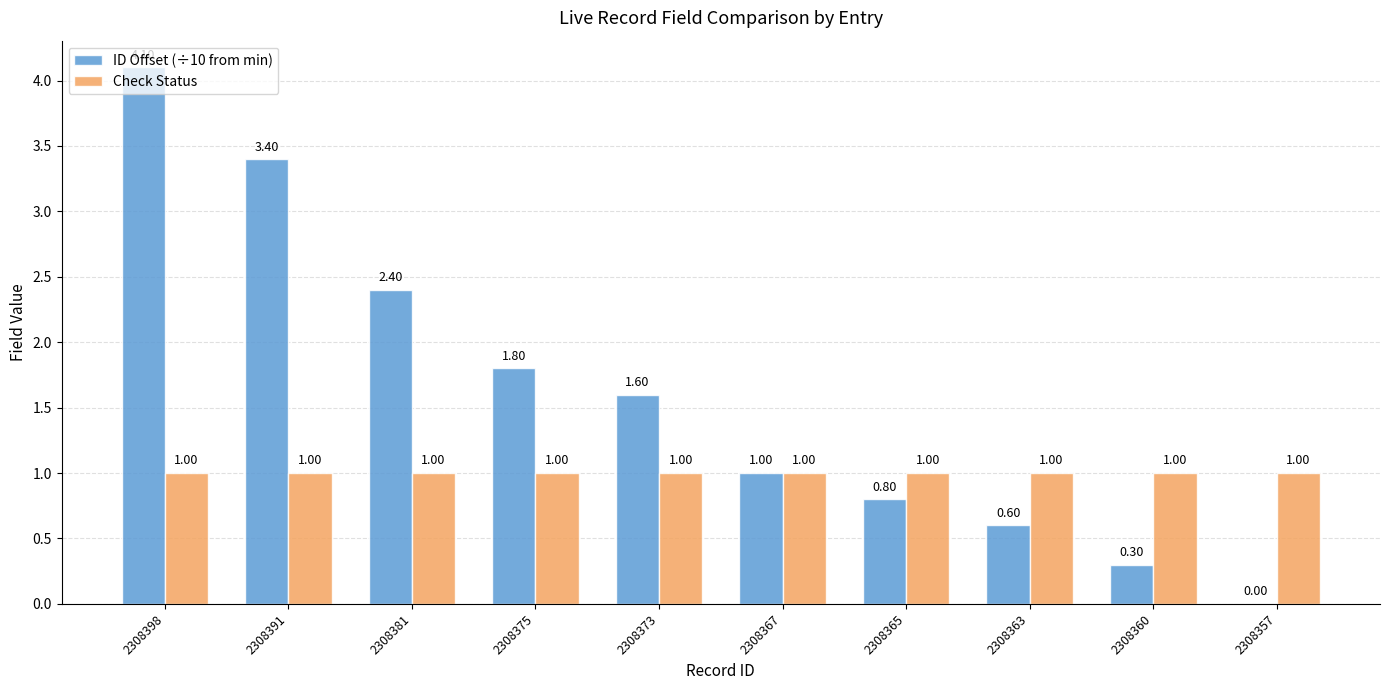

What are all the series names shown in the legend?

ID Offset (÷10 from min), Check Status